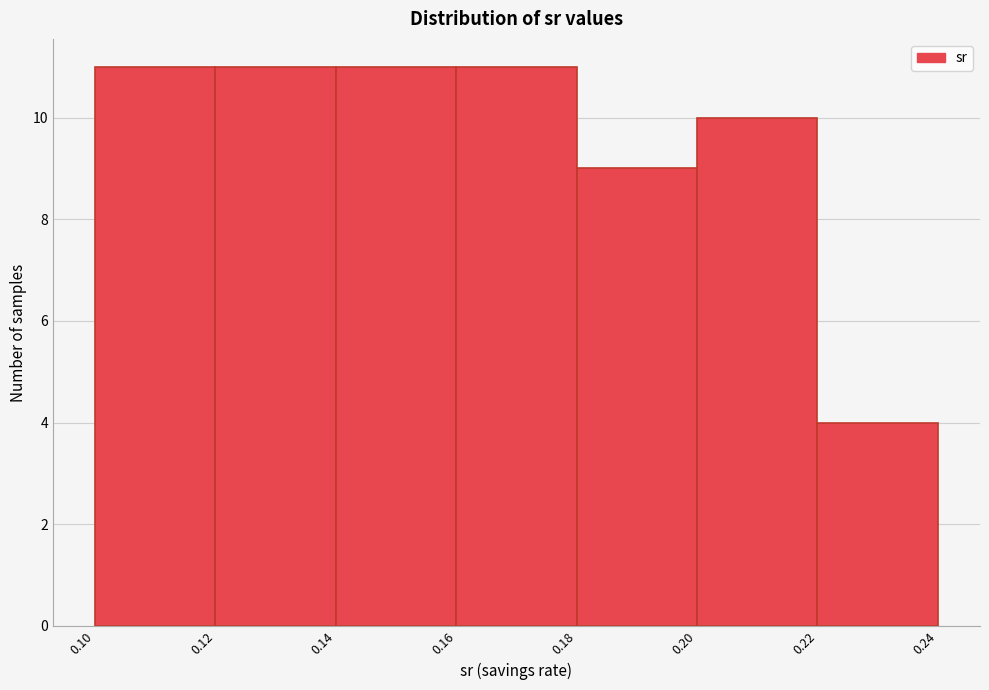

Reading left to right, transcribe this chart: for each bar, give the range it covers on the x-axis and its height. The values are not printed on the chart, so give them approximately, as read against the axis.

0.10 to 0.12: 11
0.12 to 0.14: 11
0.14 to 0.16: 11
0.16 to 0.18: 11
0.18 to 0.20: 9
0.20 to 0.22: 10
0.22 to 0.24: 4